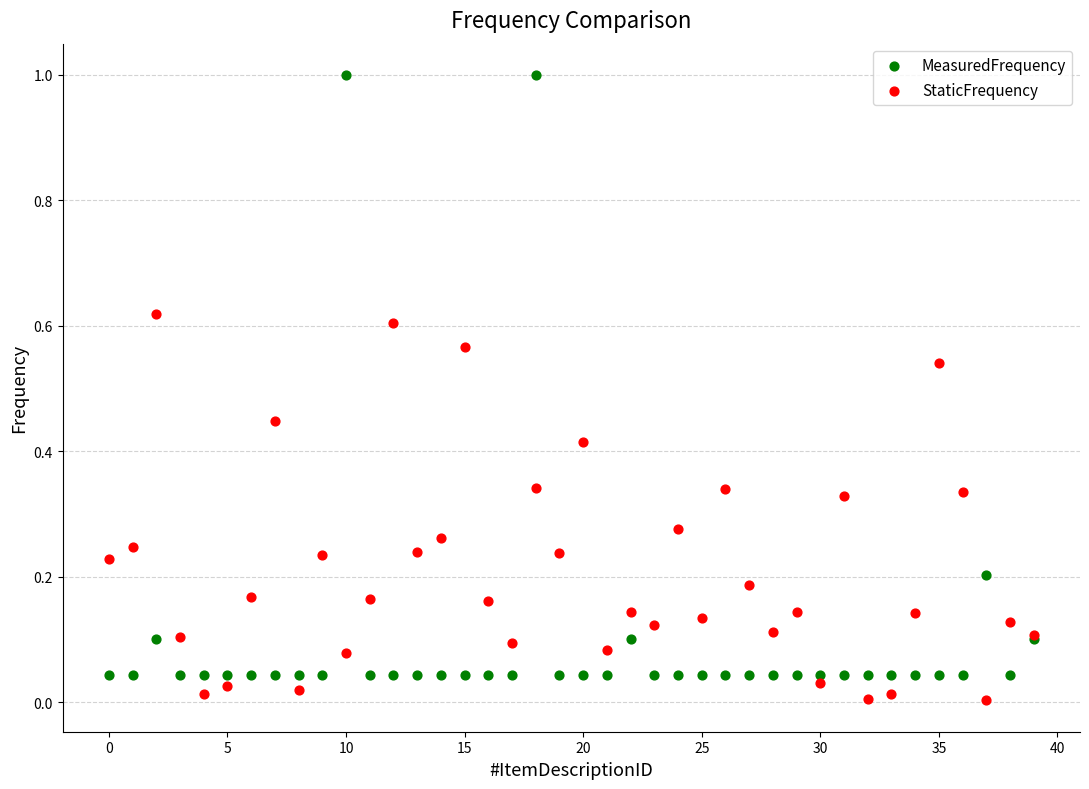

What are all the series names shown in the legend?

MeasuredFrequency, StaticFrequency